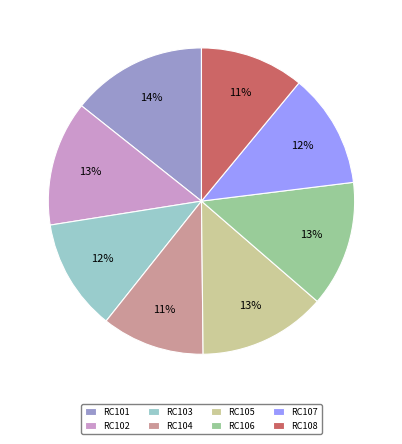

What percentage is the RC106 slice, to the nearest percent?

13%